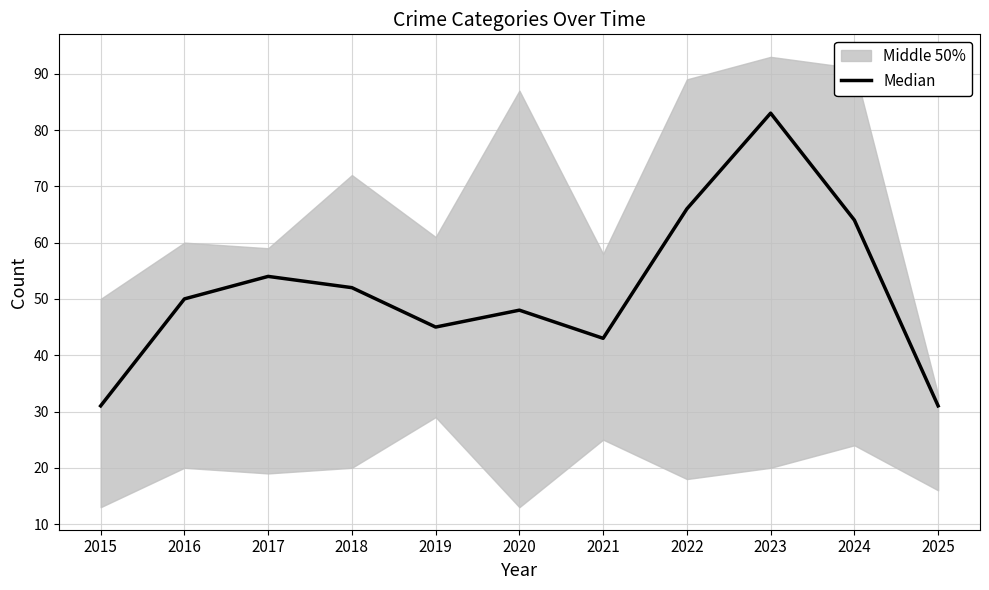

How many points are higher than both their immediate neighbors (excluding endpoints)?

3